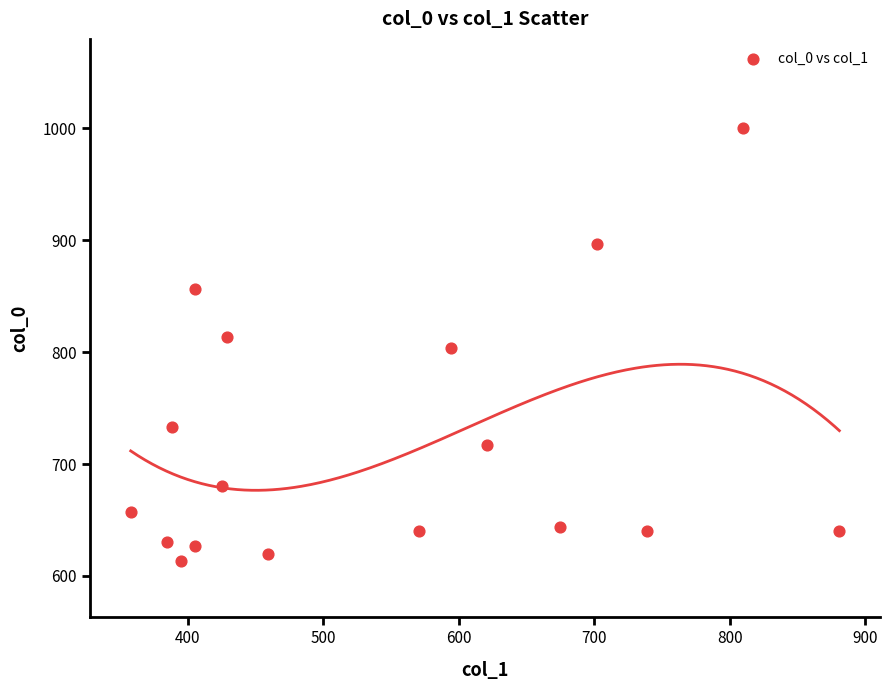

What is the range of X values (max minus min)?

523.1